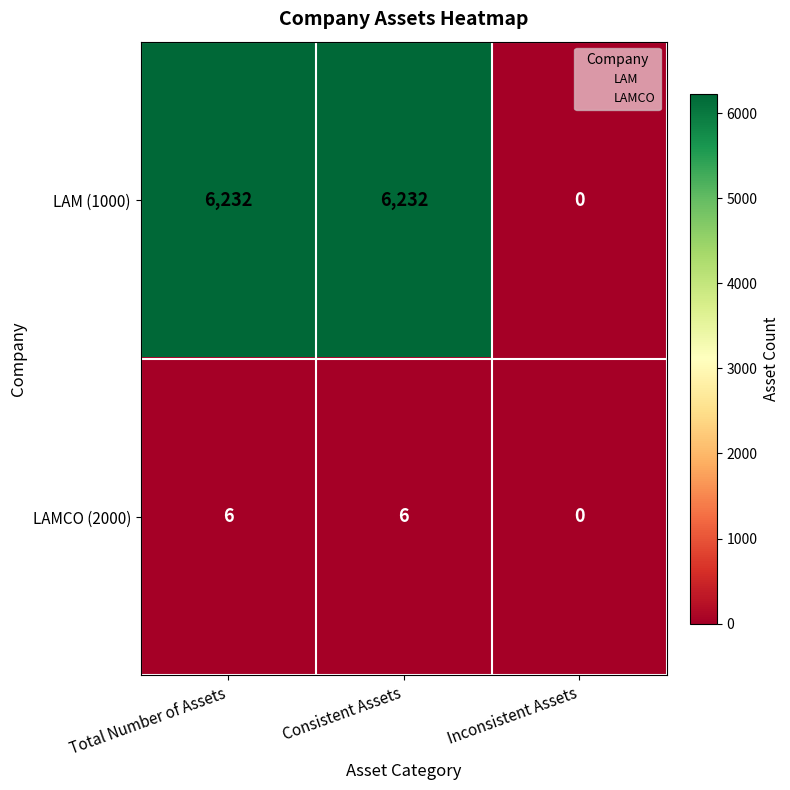

Count the LAM (1000) values in the range 0 to 6232.

3